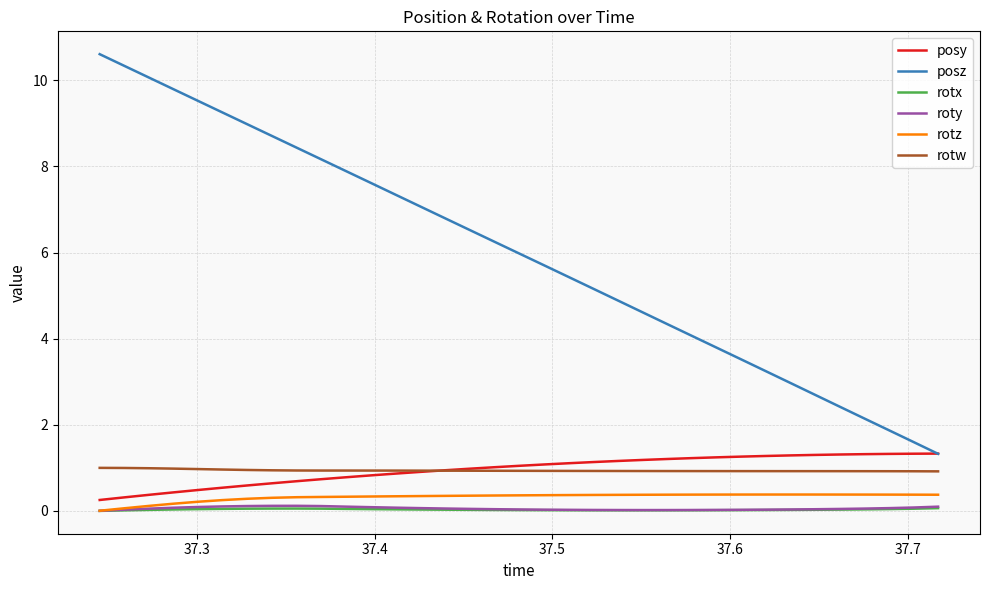

What is the greatest value displayed?

10.6